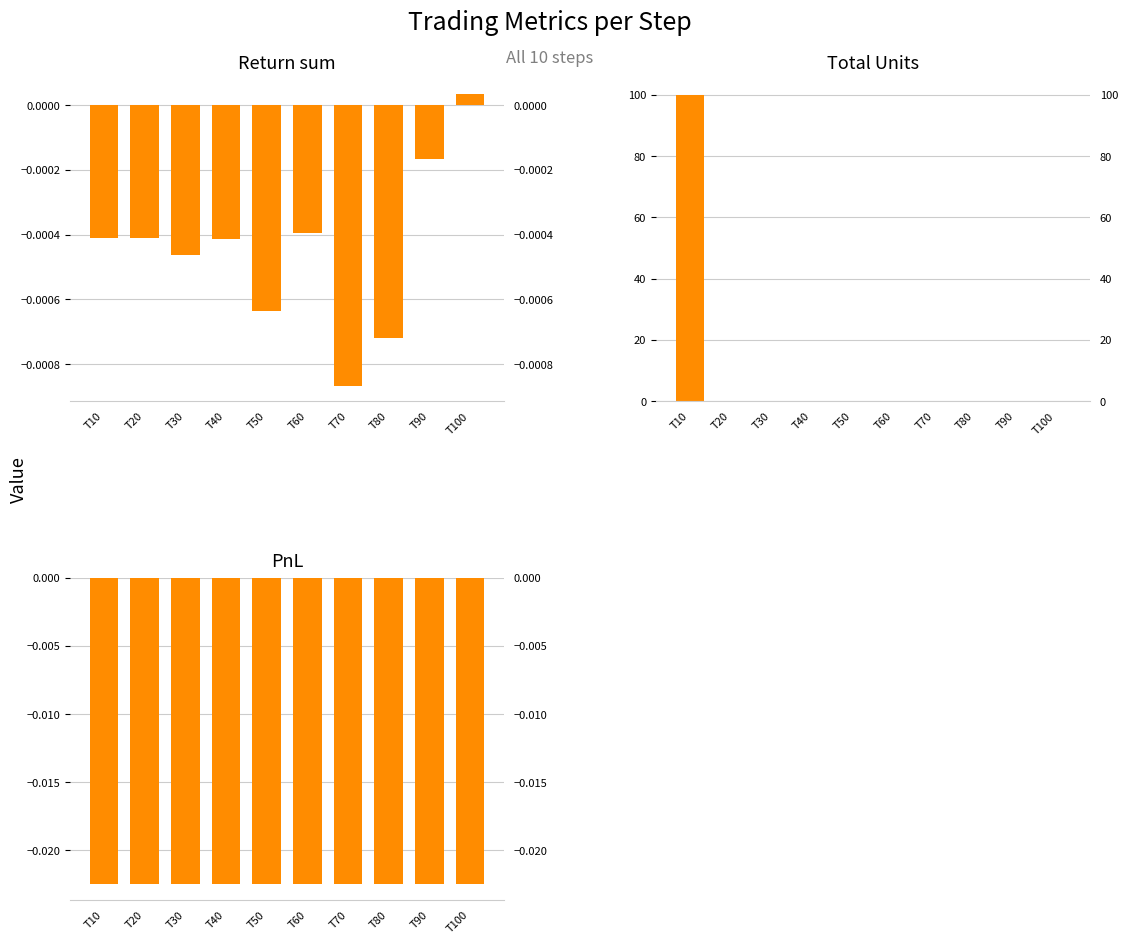

Is the value of Return sum at T60 greater than the value of PnL at T40?

Yes